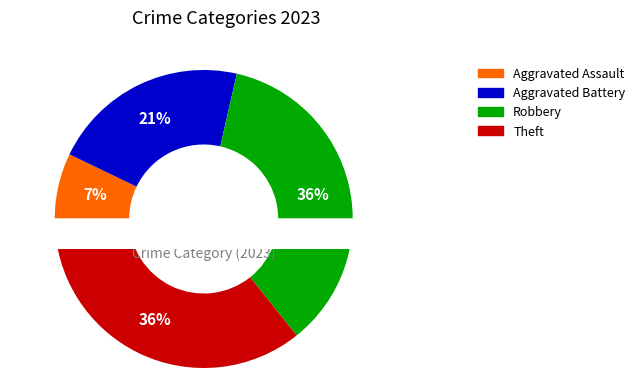

True or false: Robbery accounts for 36% of the total.

True